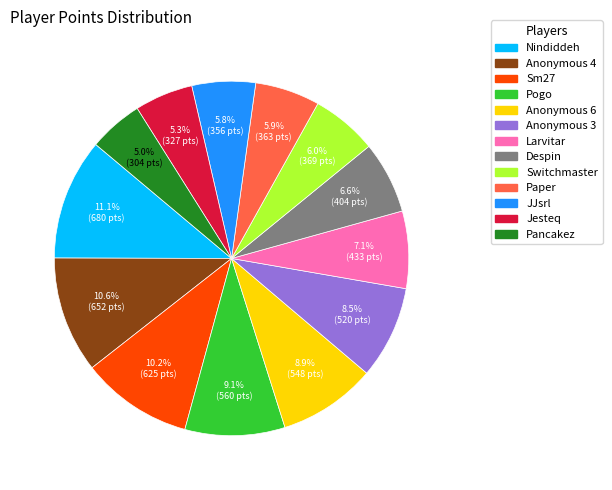

To the nearest percent, what portion does Switchmaster represent?

6%